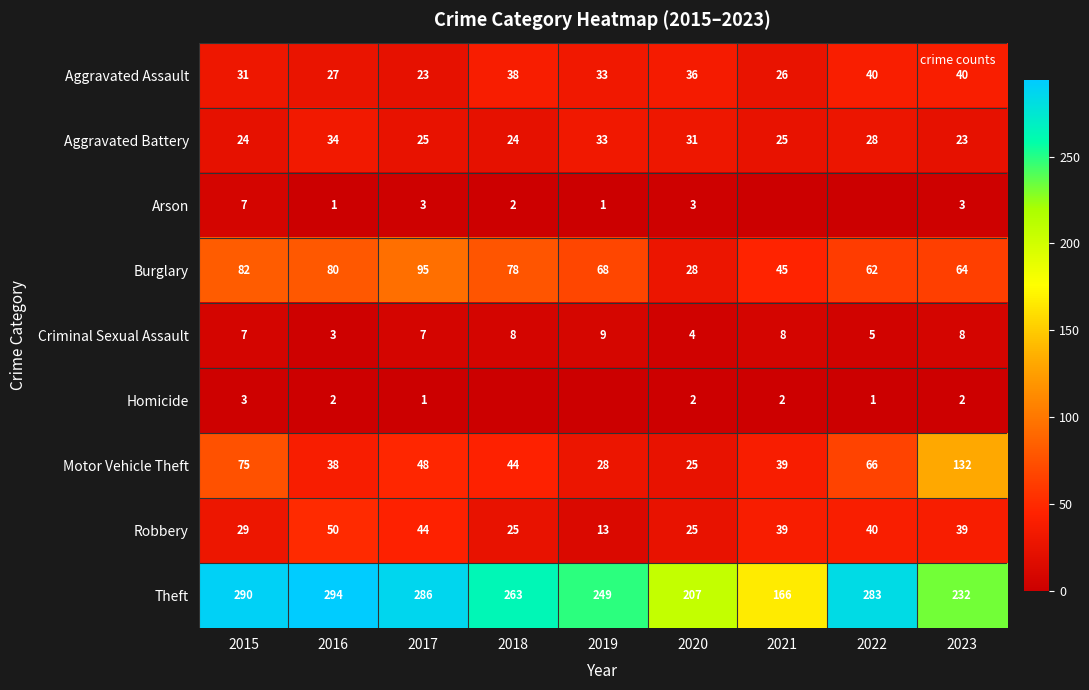

Where does the Burglary series first go above 68?

2015